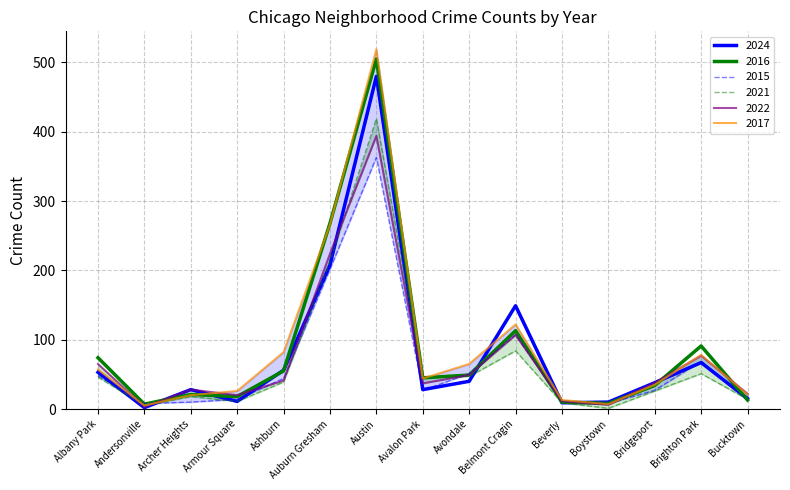

The 2016 series shows 4 at Boystown. True or false?

False